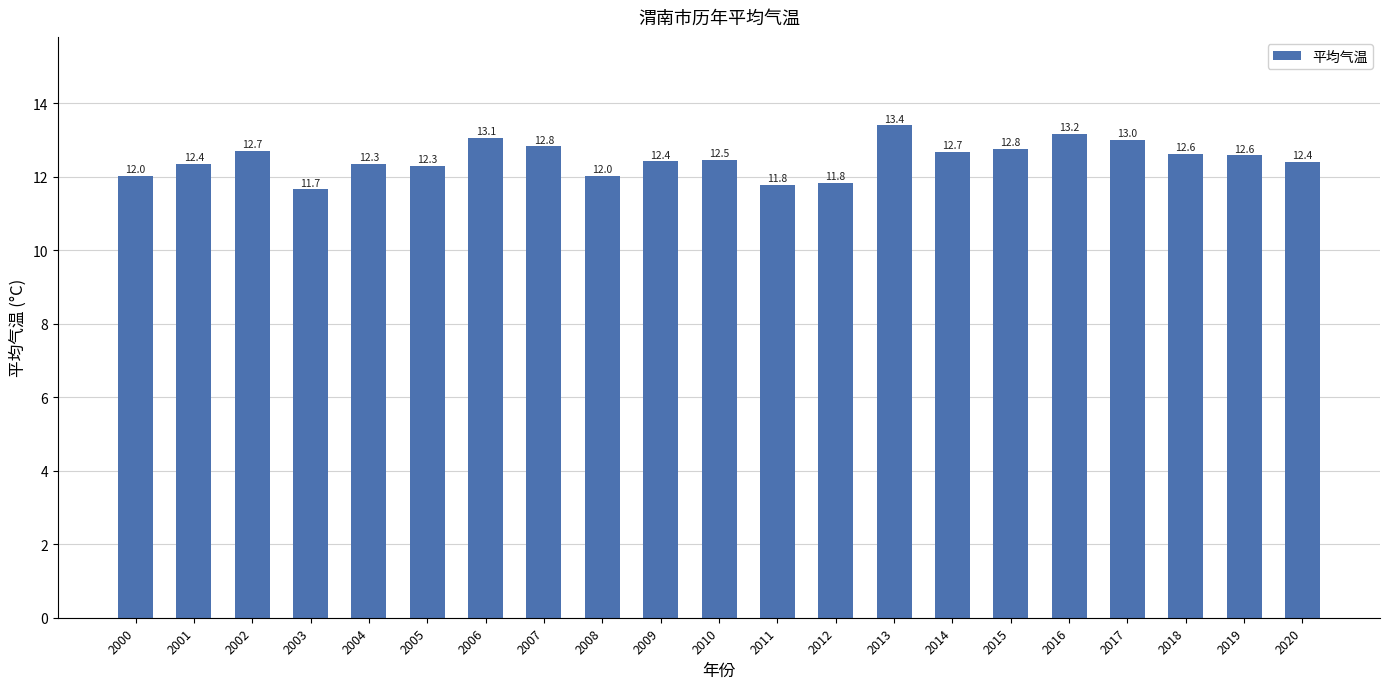

The chart shows a value of 13.2 at 2016. True or false?

True